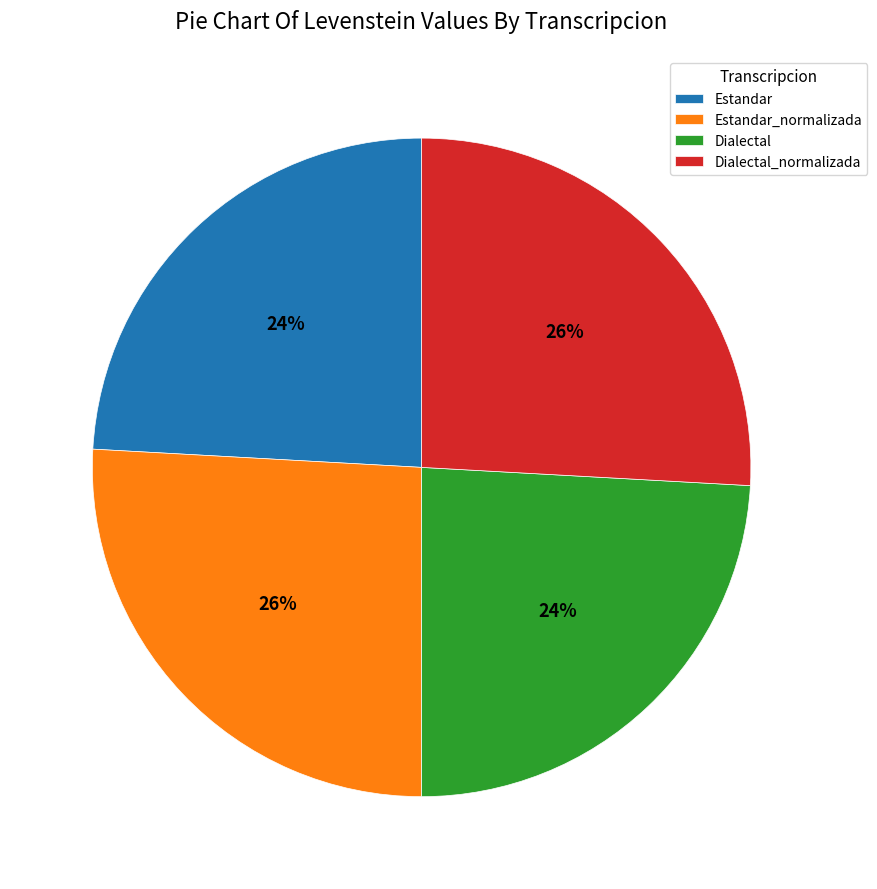

The Estandar slice represents 33% of the pie. True or false?

False